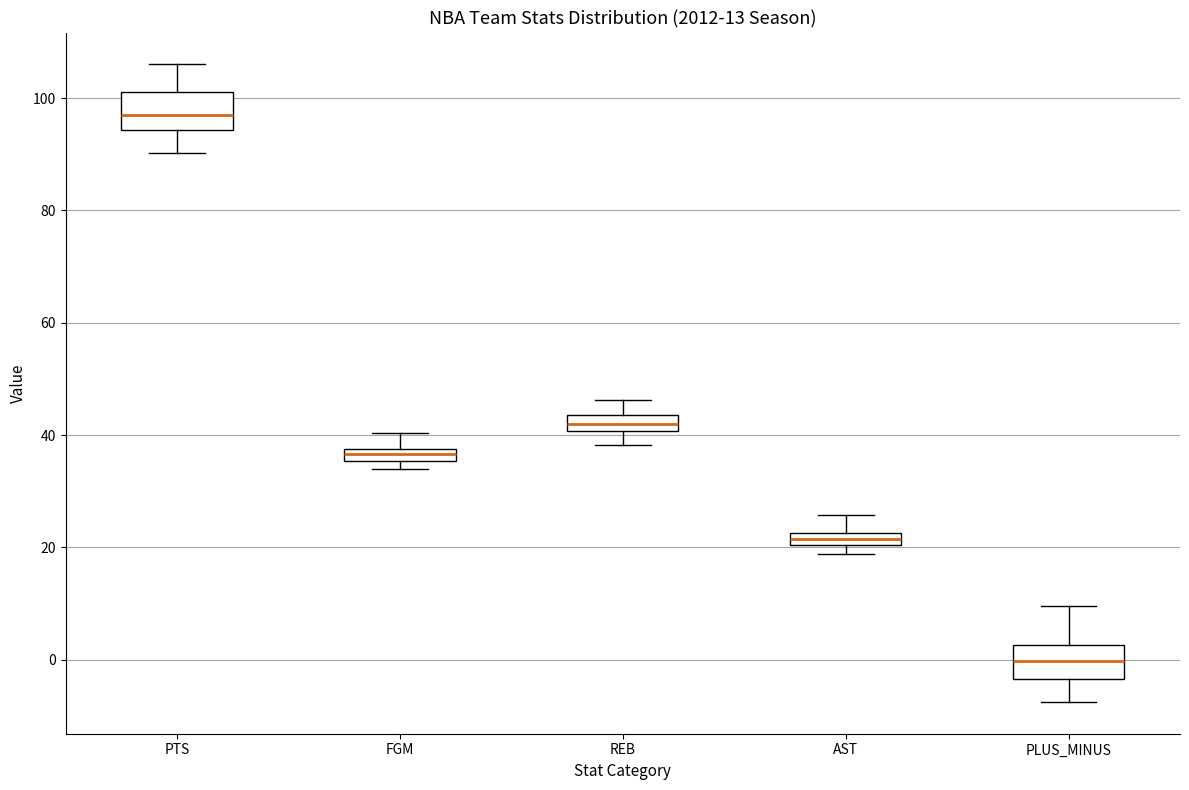

Which box has the highest median line?

PTS